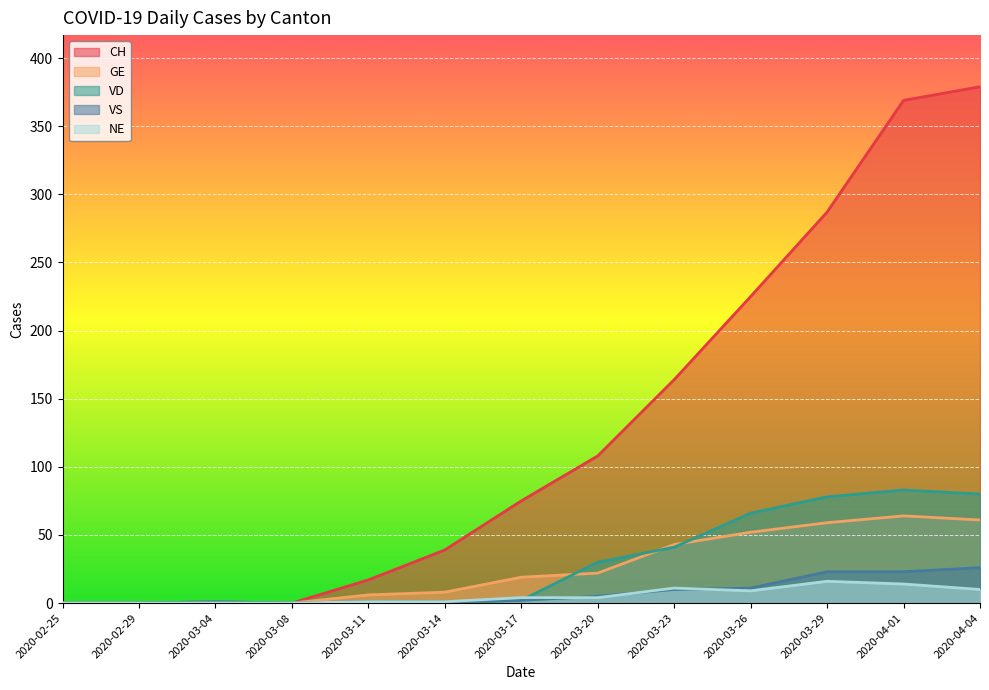

Which label corresponds to the smallest value in the chart?

2020-02-25